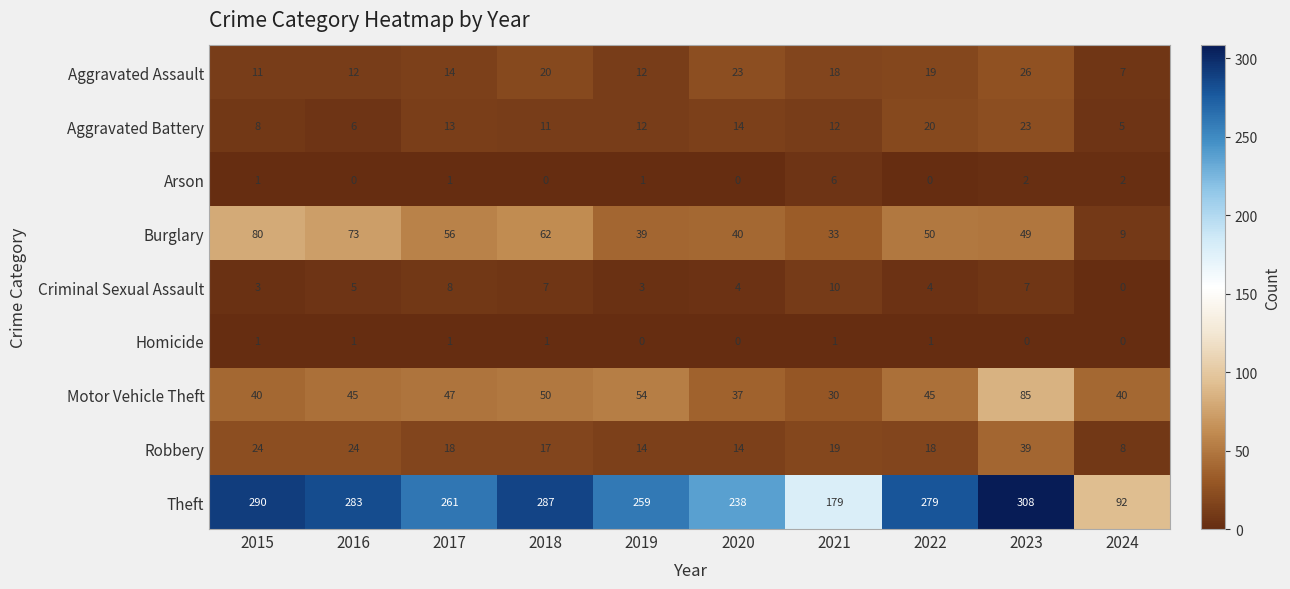

Read the Motor Vehicle Theft value at 2019, to the nearest 10.

50